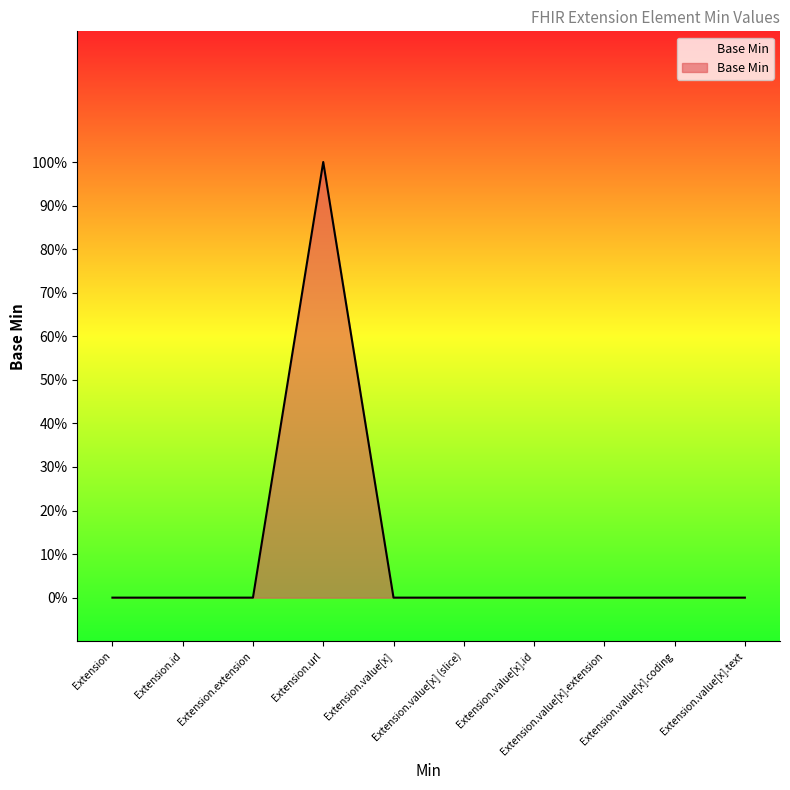

What is the label of the 10th point from the left?

Extension.value[x].text